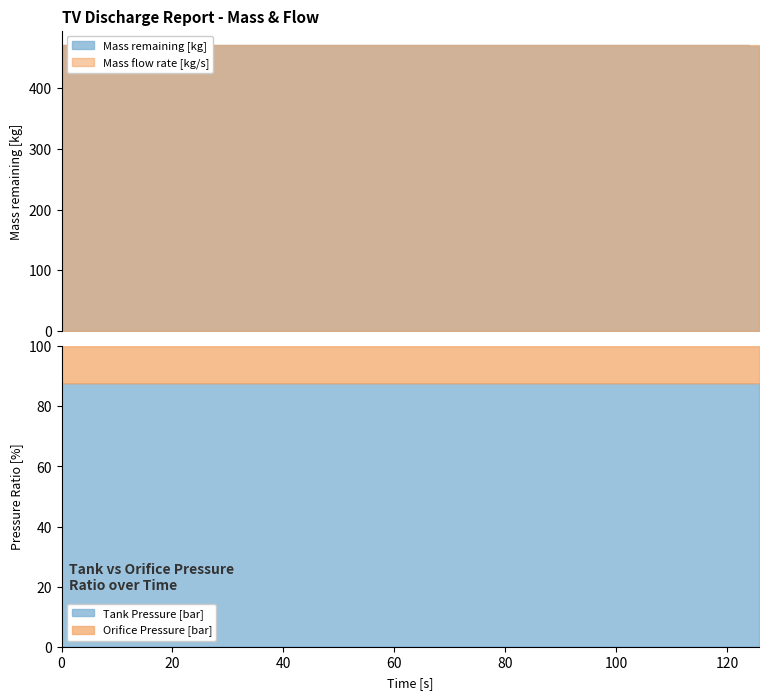

What is the total value across all series at 125.058?

469.6